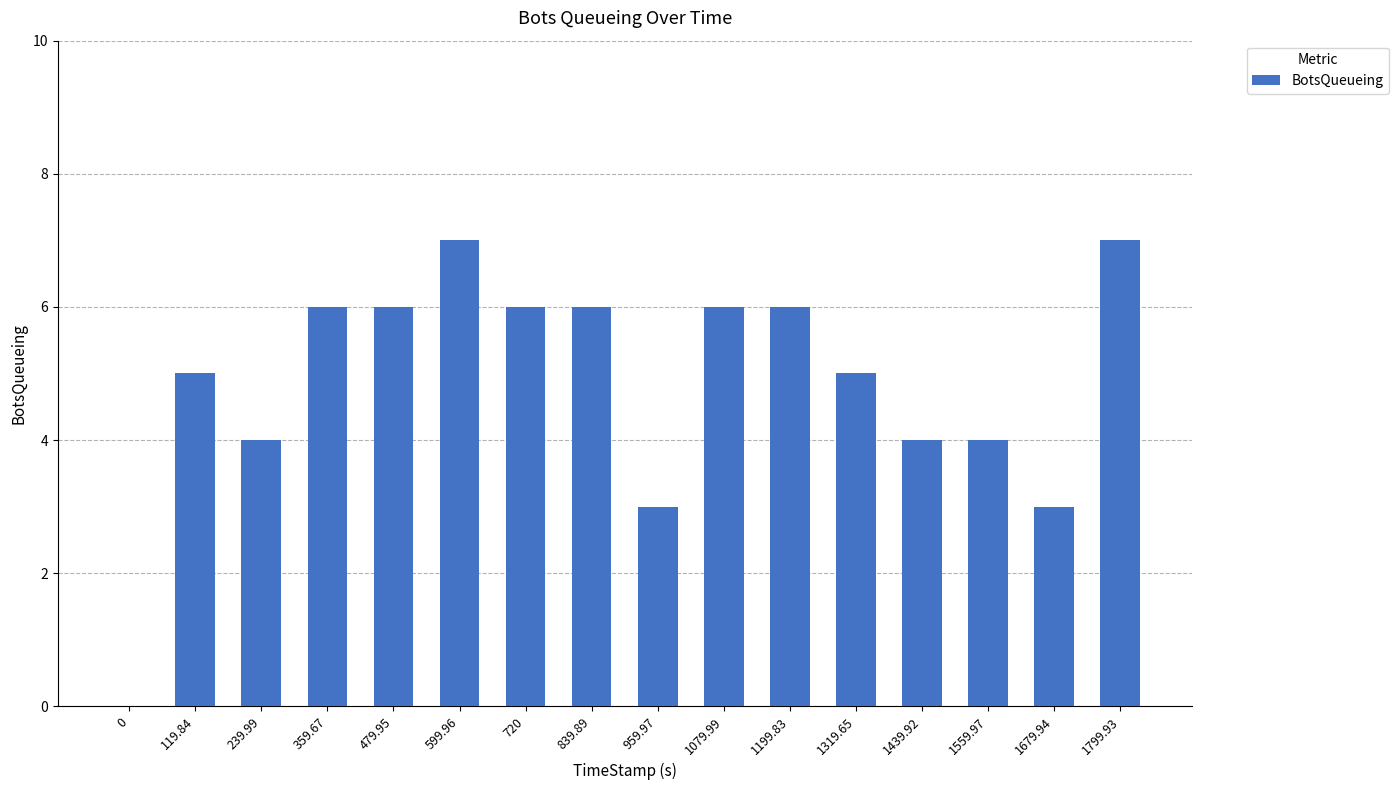

What is the greatest value displayed?

7